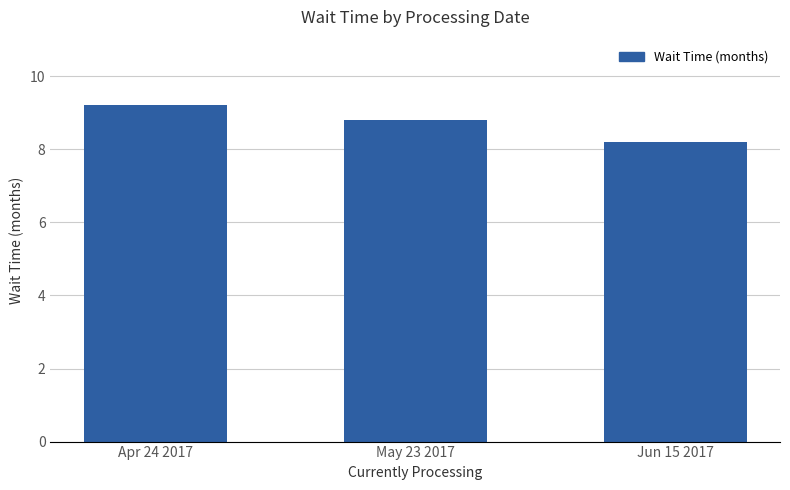

Does the chart contain stacked bars?

No